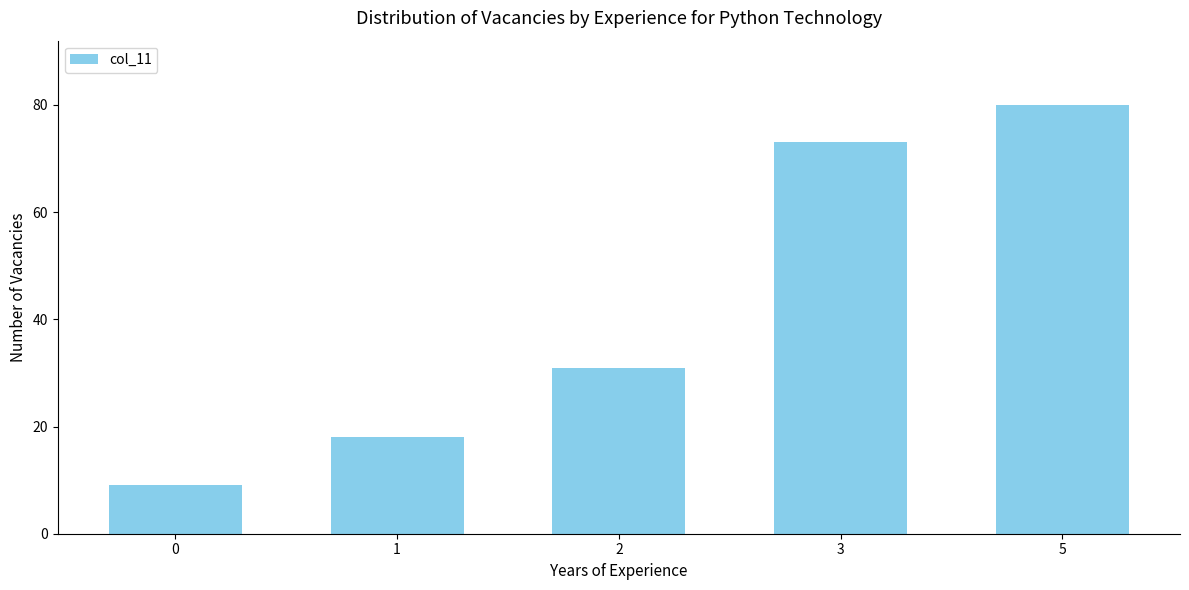

What is the maximum value shown in the chart?

80